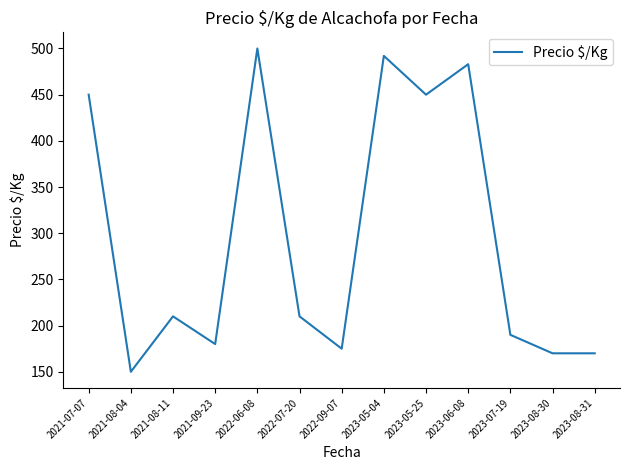

Reading left to right, transcribe all the data shown in this chart.

2021-07-07=450	2021-08-04=150	2021-08-11=210	2021-09-23=180	2022-06-08=500	2022-07-20=210	2022-09-07=175	2023-05-04=492	2023-05-25=450	2023-06-08=483	2023-07-19=190	2023-08-30=170	2023-08-31=170